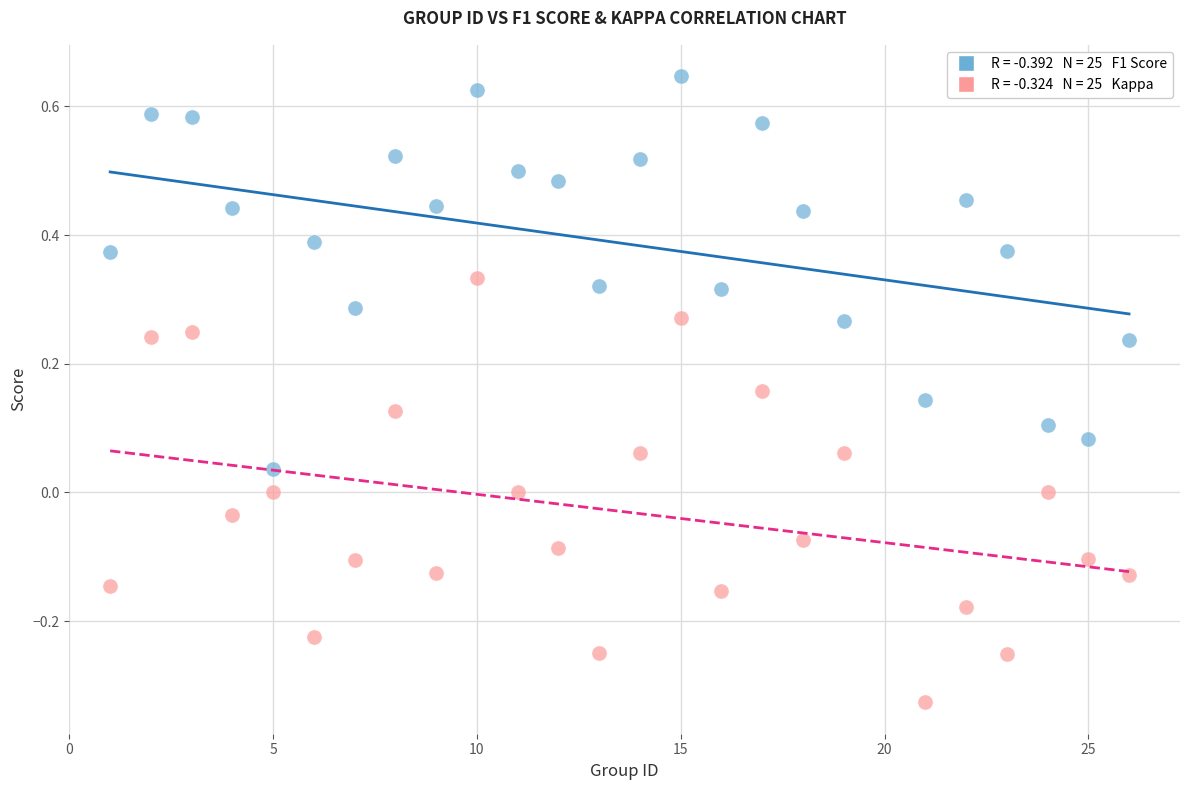

Across all data points, what is the range of Y values (max minus min)?

1.0